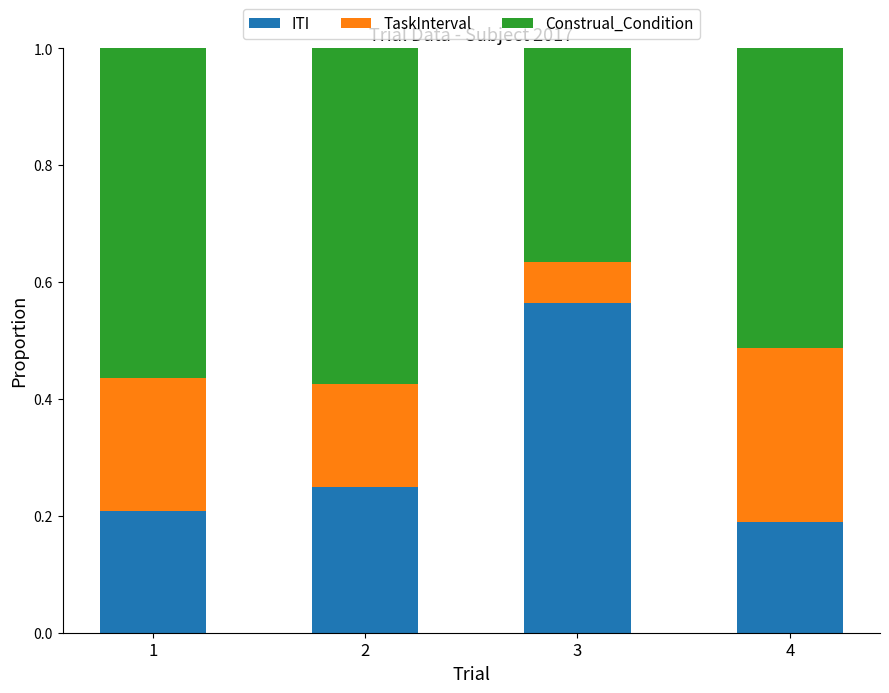

How many bars are there in total?

4